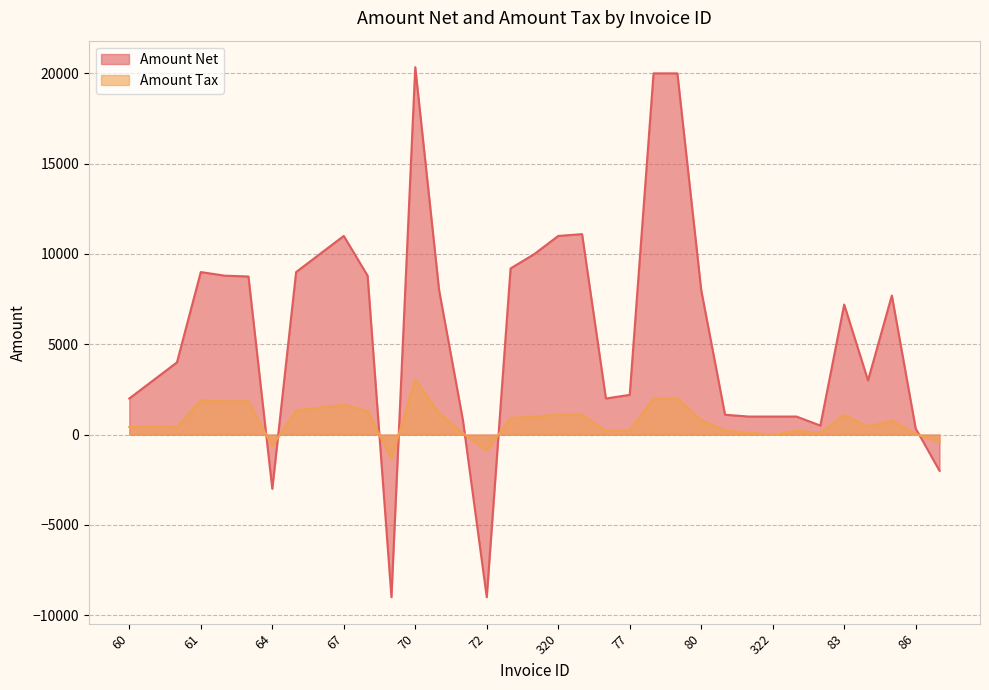

What are all the series names shown in the legend?

Amount Net, Amount Tax